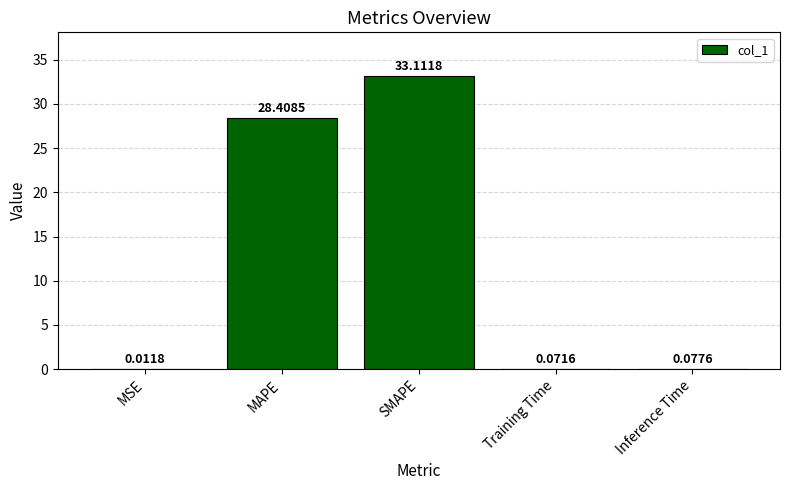

Which has a higher value, Training Time or Inference Time?

Inference Time